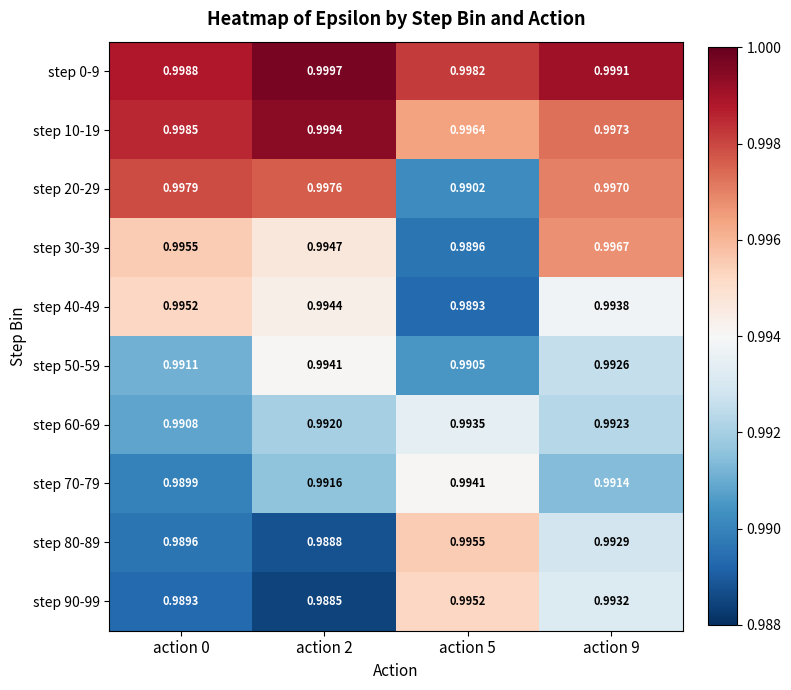

Is the value of step 30-39 at action 2 greater than the value of step 40-49 at action 5?

Yes